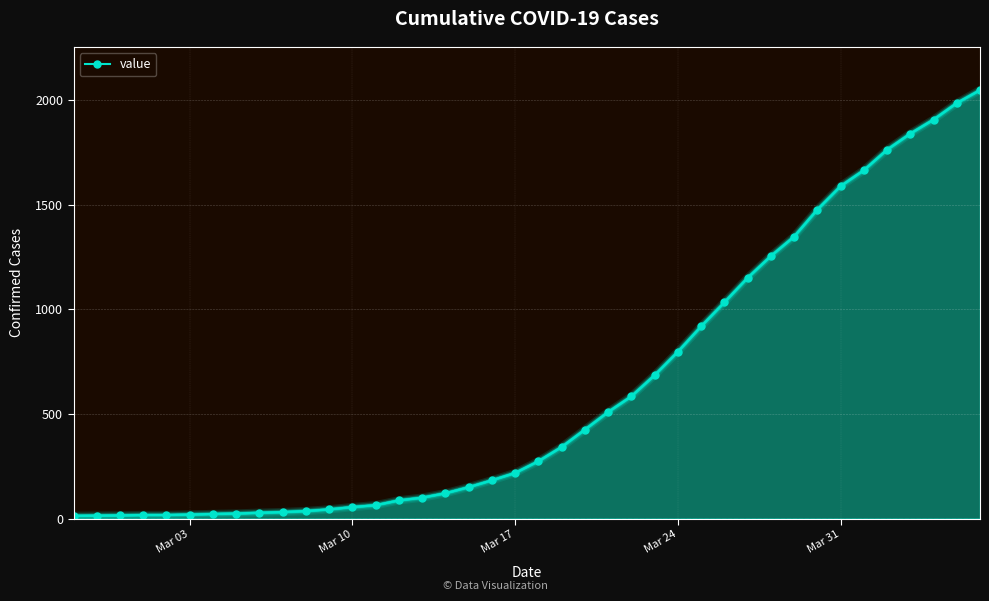

What is the difference between the maximum and minimum values?

2034